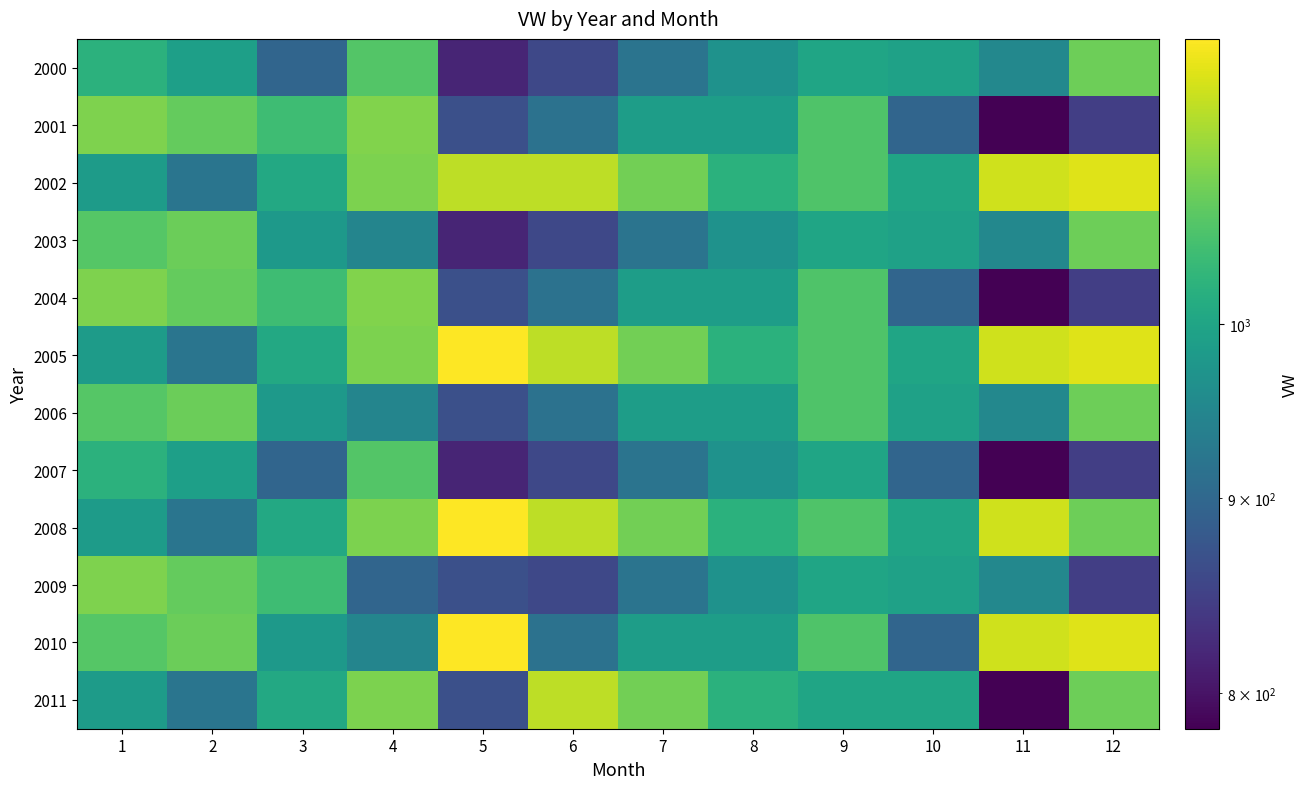

How many categories are shown in the chart?

12